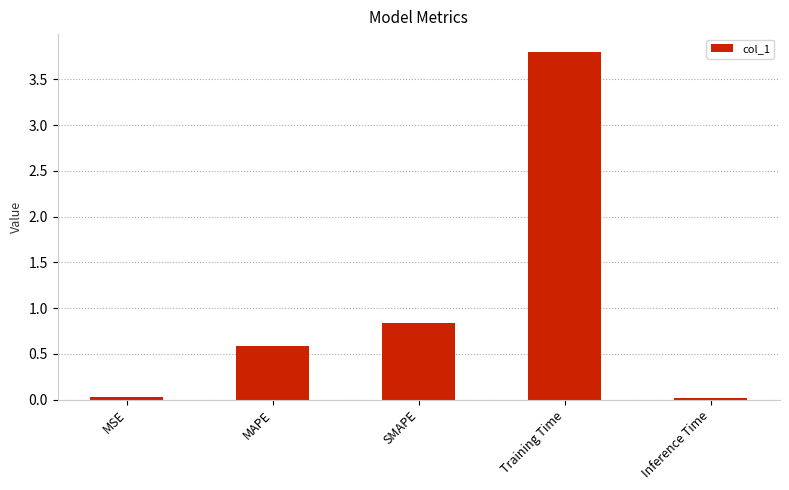

What is the sum of all values?

5.3